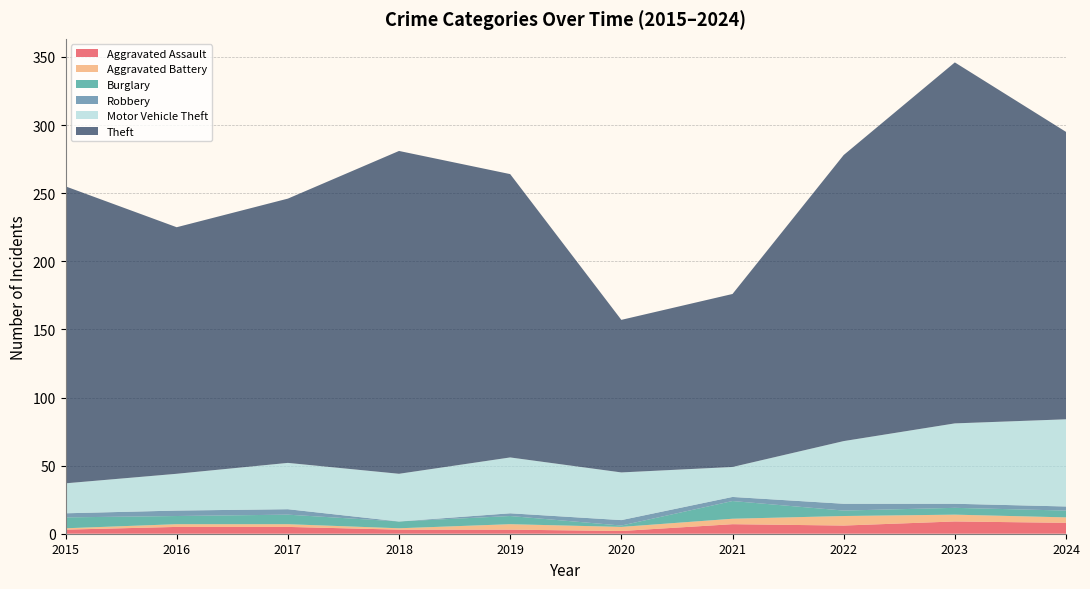

Reading right to left, transcribe all the data shown in this chart.

Aggravated Assault: 2024=8	2023=9	2022=6	2021=7	2020=2	2019=3	2018=3	2017=5	2016=5	2015=3
Aggravated Battery: 2024=4	2023=5	2022=7	2021=4	2020=3	2019=4	2018=1	2017=2	2016=2	2015=1
Burglary: 2024=5	2023=5	2022=4	2021=13	2020=1	2019=6	2018=5	2017=7	2016=6	2015=8
Robbery: 2024=3	2023=3	2022=5	2021=3	2020=4	2019=2	2018=0	2017=4	2016=4	2015=3
Motor Vehicle Theft: 2024=64	2023=59	2022=46	2021=22	2020=35	2019=41	2018=35	2017=34	2016=27	2015=22
Theft: 2024=211	2023=265	2022=210	2021=127	2020=112	2019=208	2018=237	2017=194	2016=181	2015=218